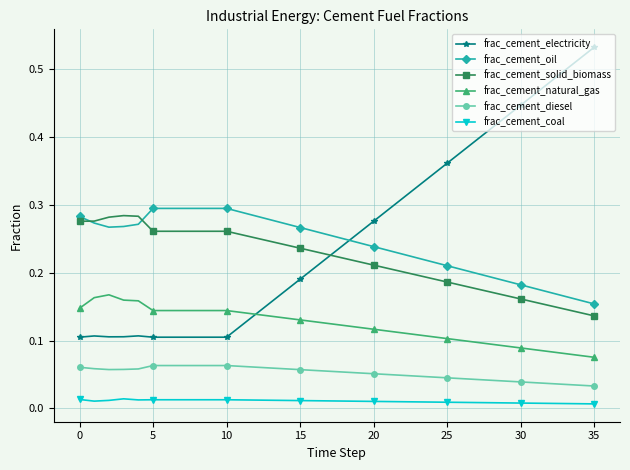

At how many categories does at least one series exceed 0?

36